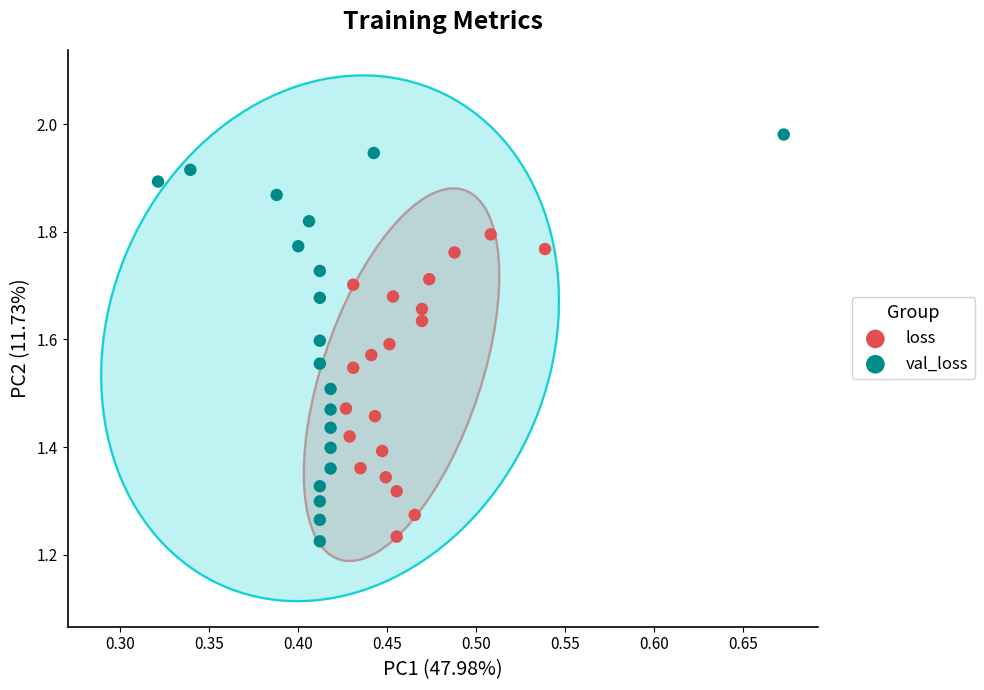

Which series contains the highest Y value?

val_loss